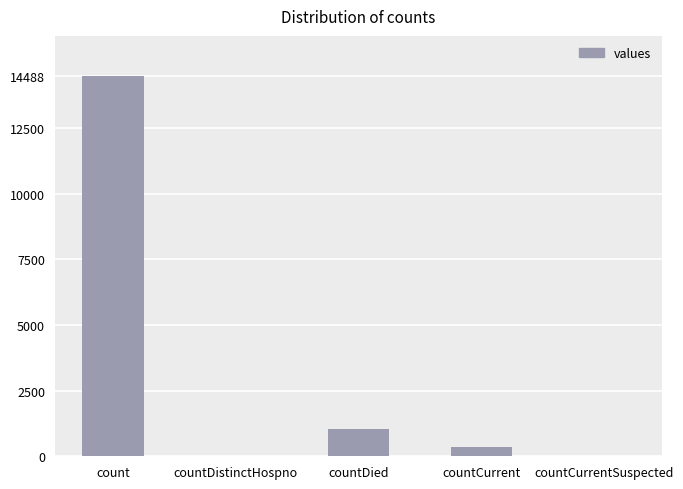

What is the sum of the values at countCurrentSuspected and countDied?

1033